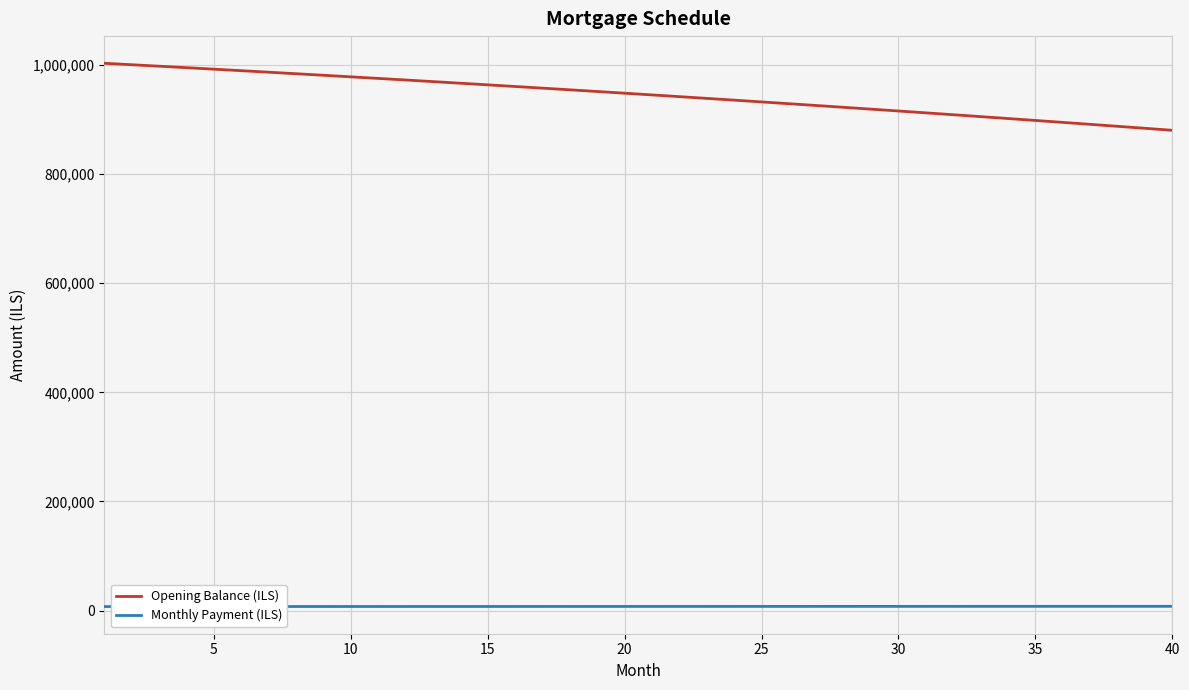

Which series has the largest range (max minus min)?

Opening Balance (ILS)